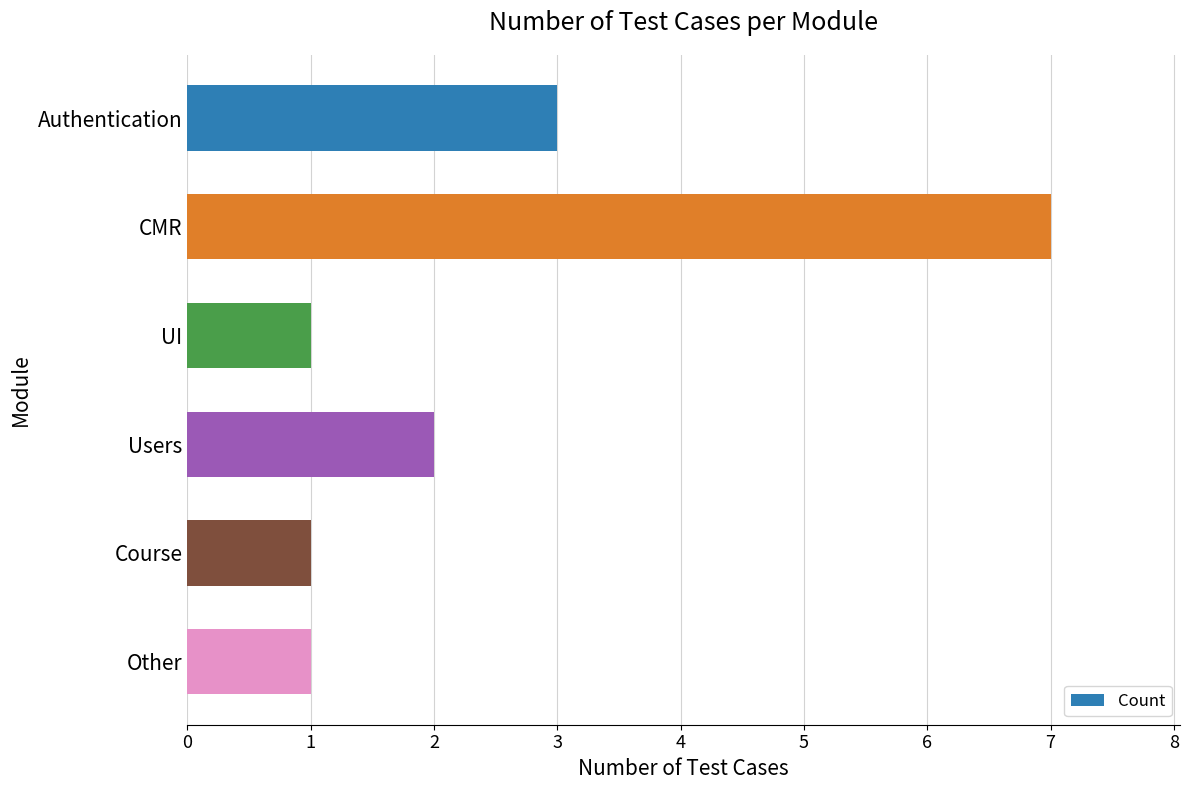

What is the maximum value shown in the chart?

7